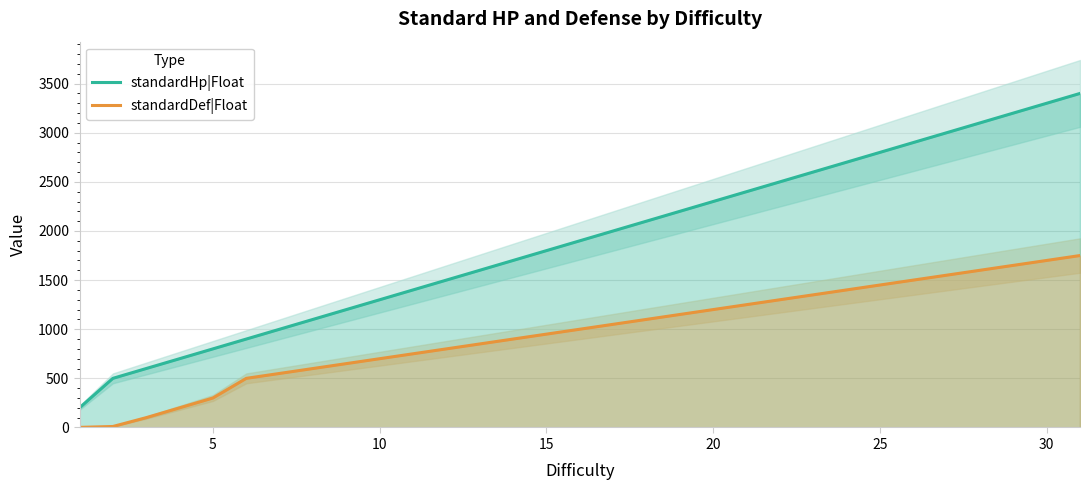

True or false: standardHp|Float and standardDef|Float cross at least once.

False